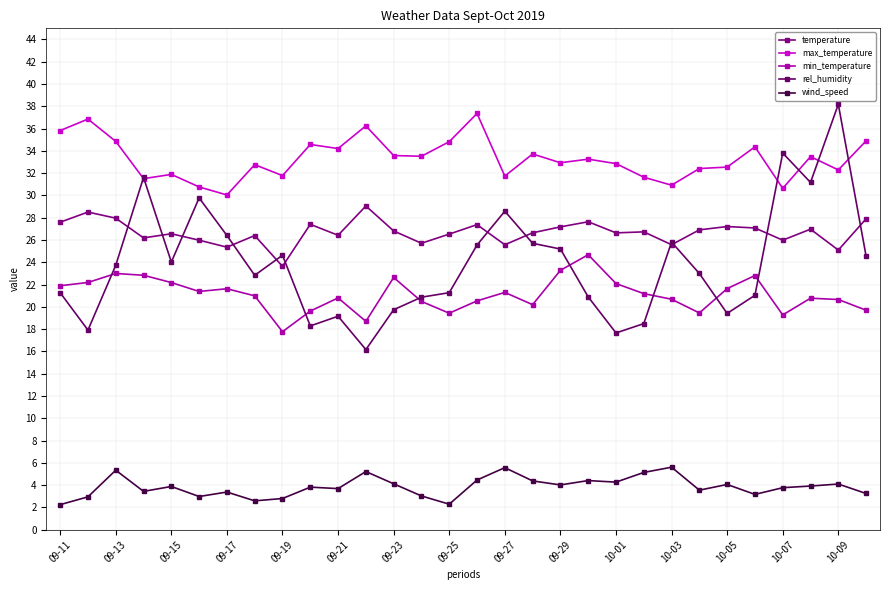

Which series has the largest total across all categories?

max_temperature